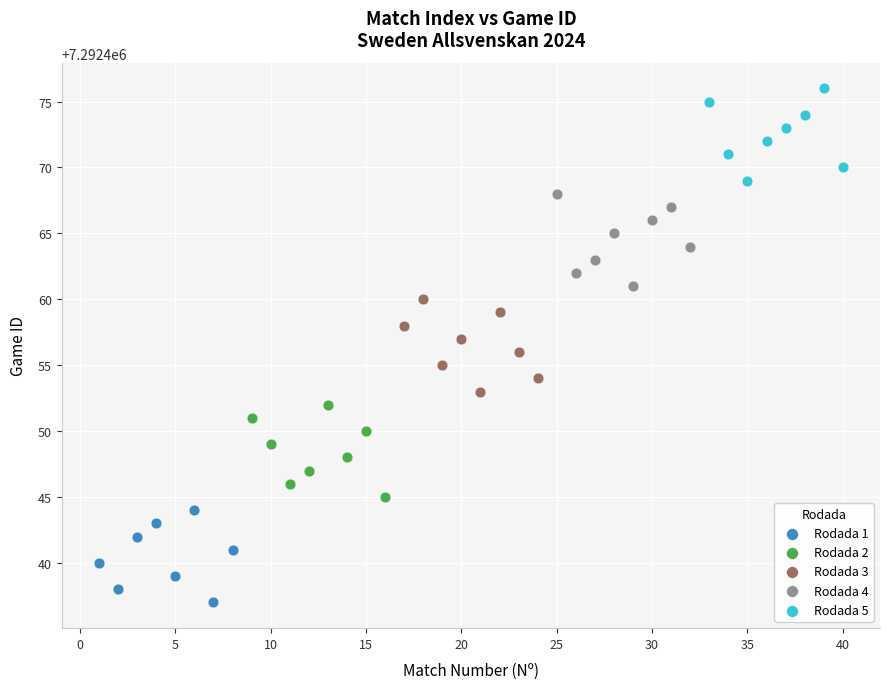

Which series contains the lowest Y value?

Rodada 1